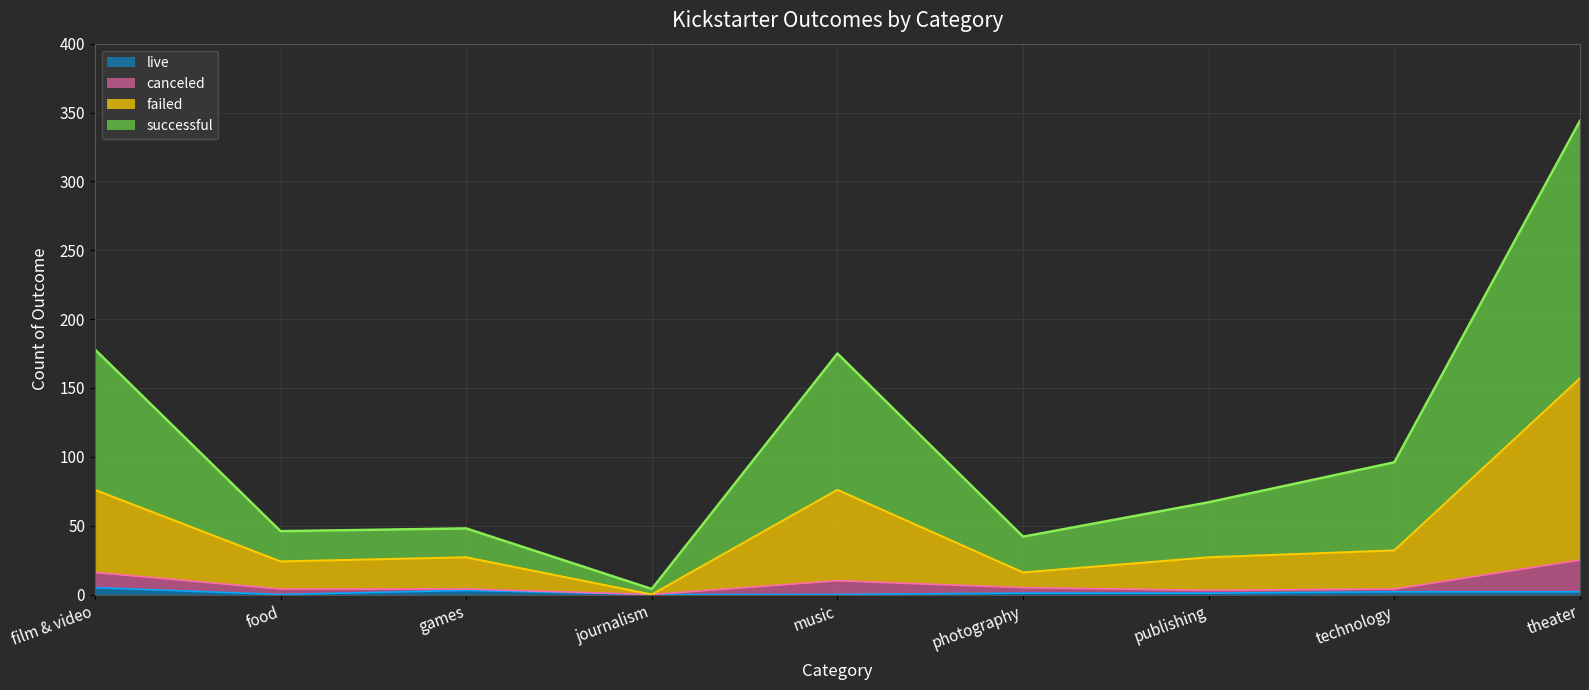

The value of successful at theater is 86. True or false?

False